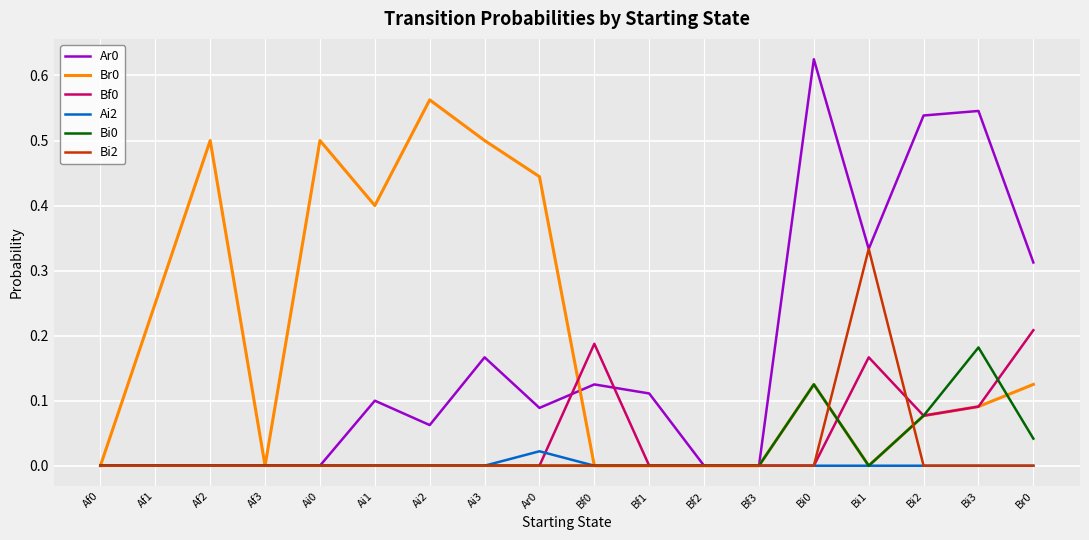

What is the total value across all series at Bi2?

0.8